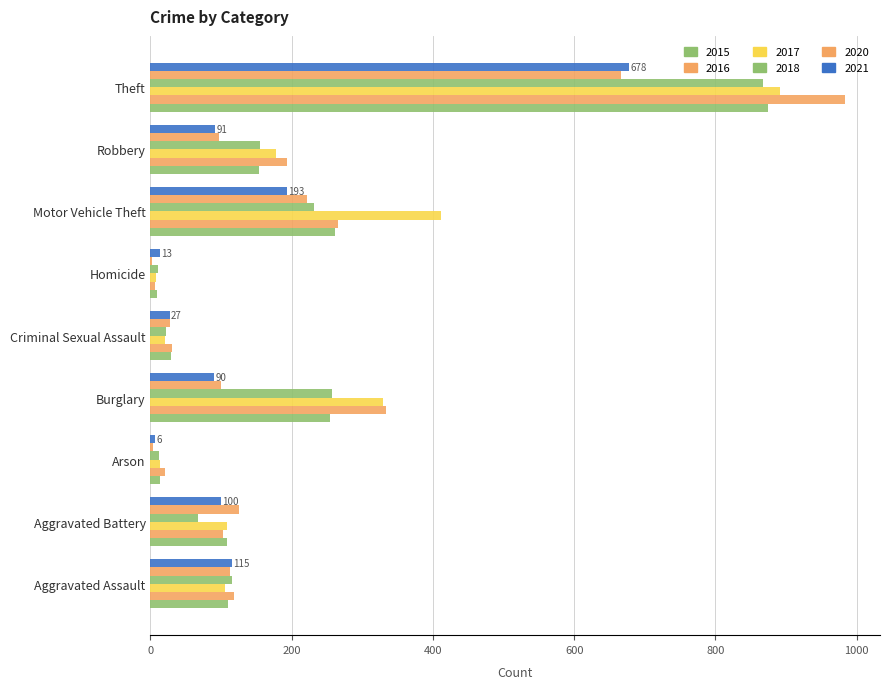

What is the minimum value shown in the chart?

2